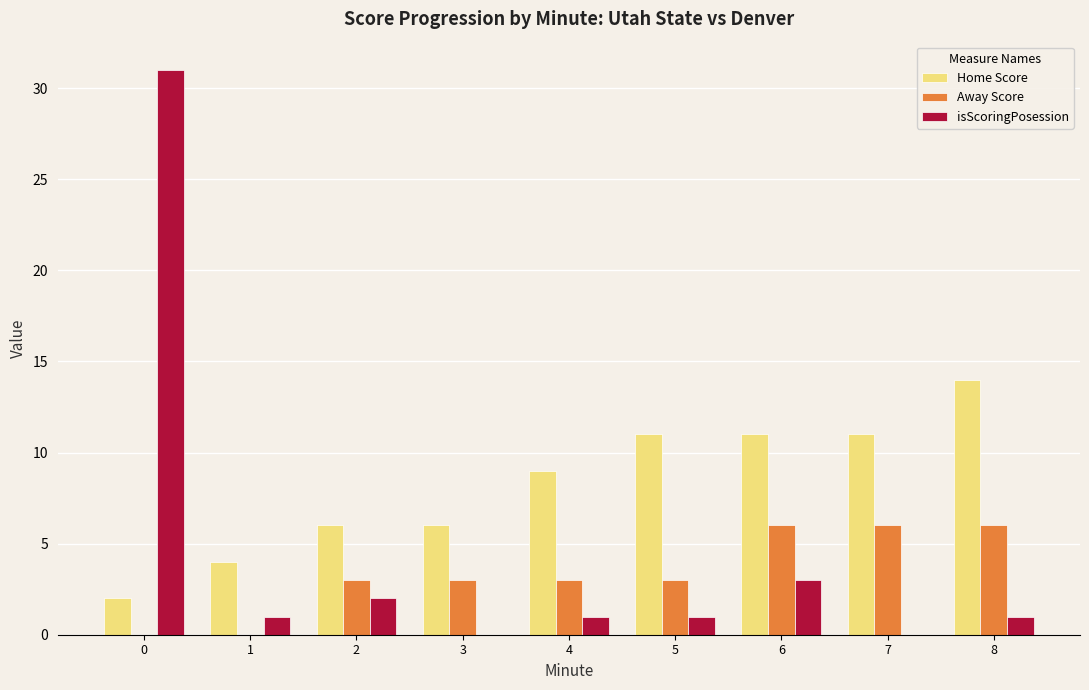

Is the value of isScoringPosession at 3 greater than the value of Home Score at 5?

No